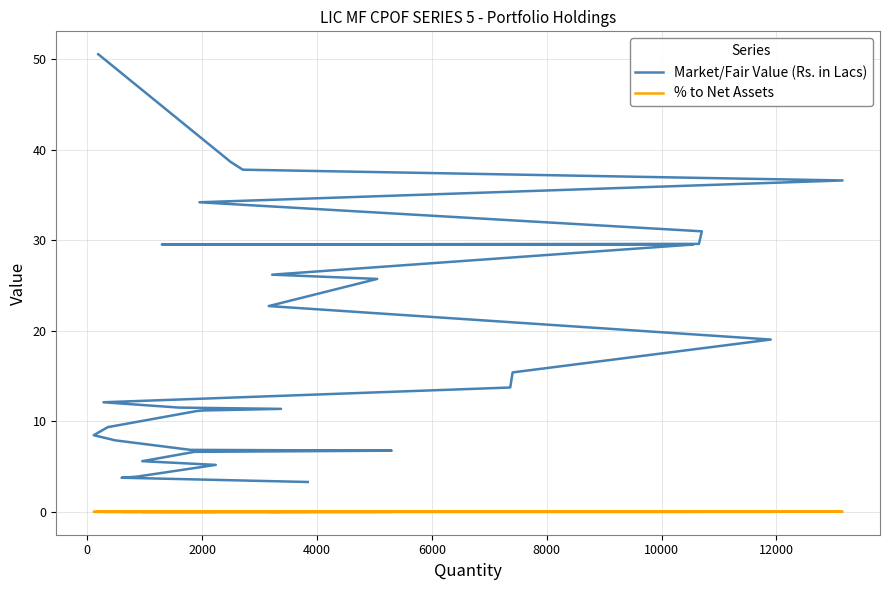

What is the lowest value of the Market/Fair Value (Rs. in Lacs) series?

3.3